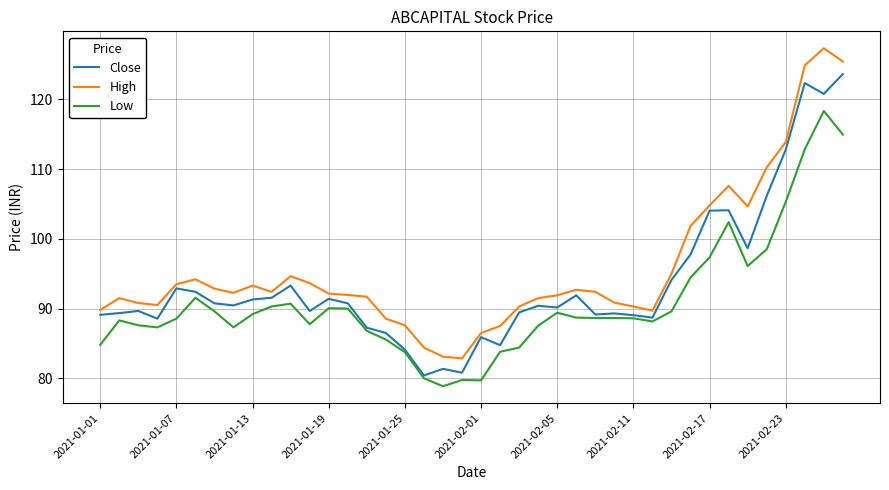

List the series in order of their peak value, lowest first.

Low, Close, High